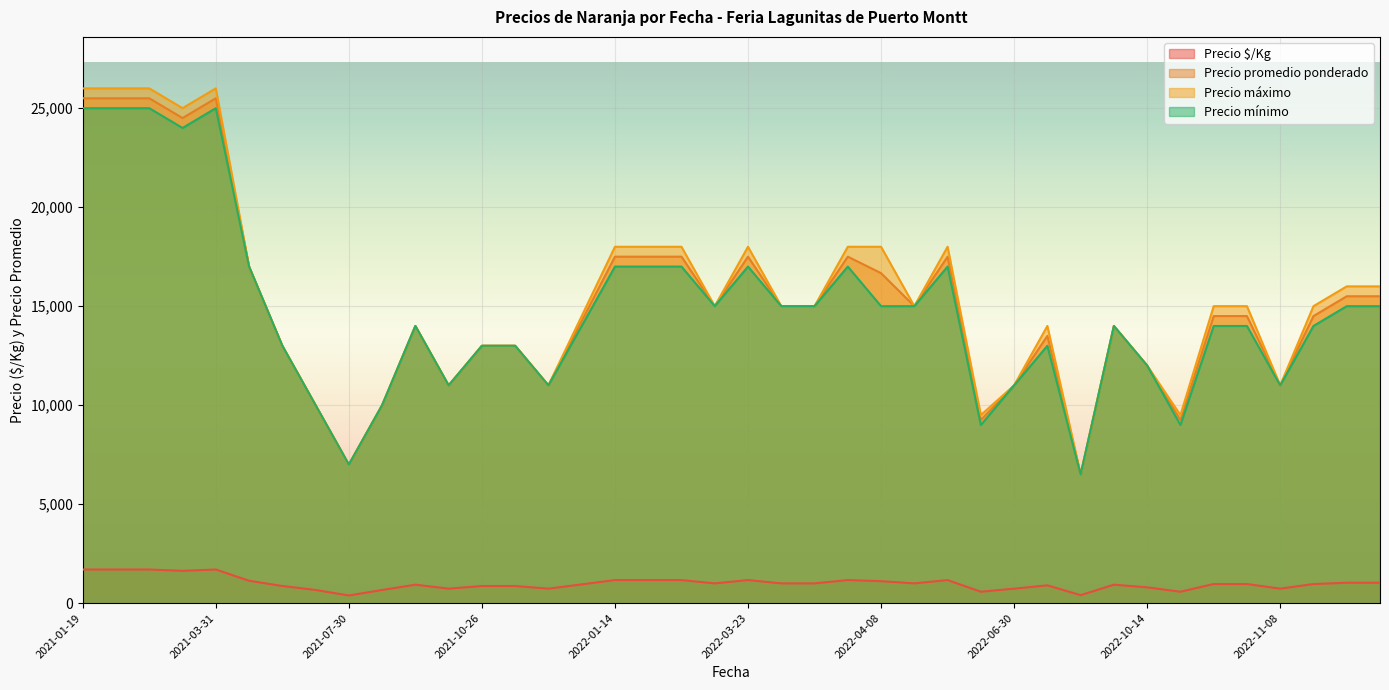

True or false: Precio mínimo has more than 2 points higher than both neighbors.

True